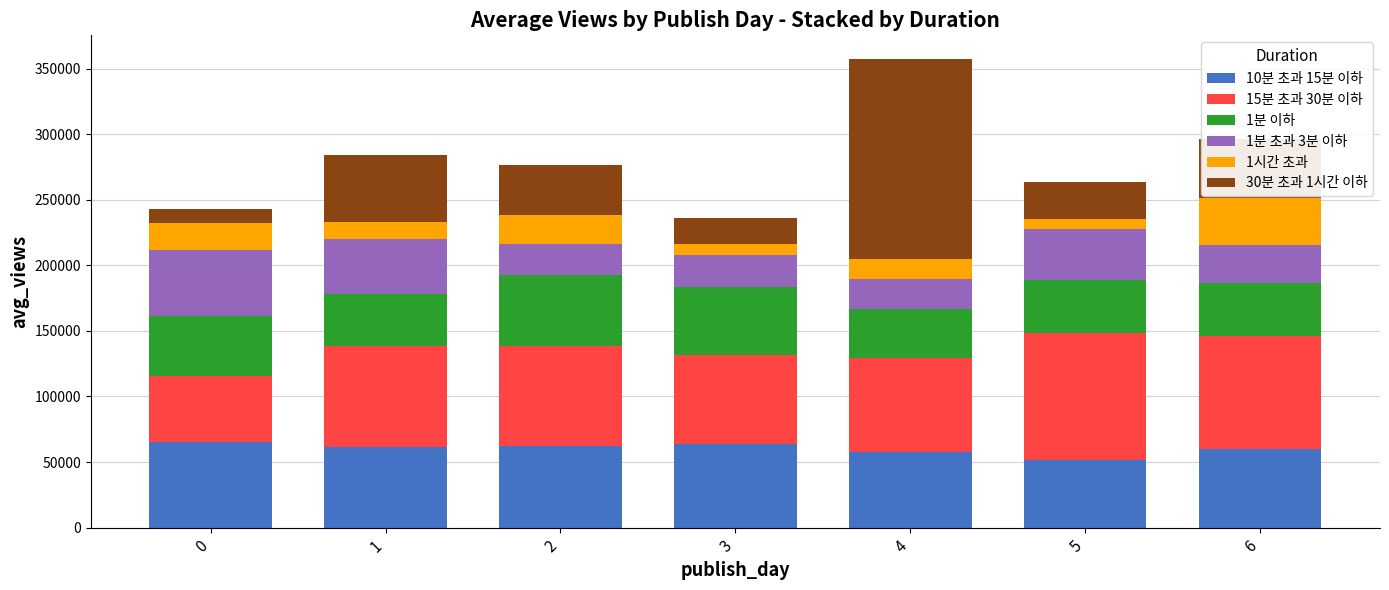

How many bars are there in total?

7